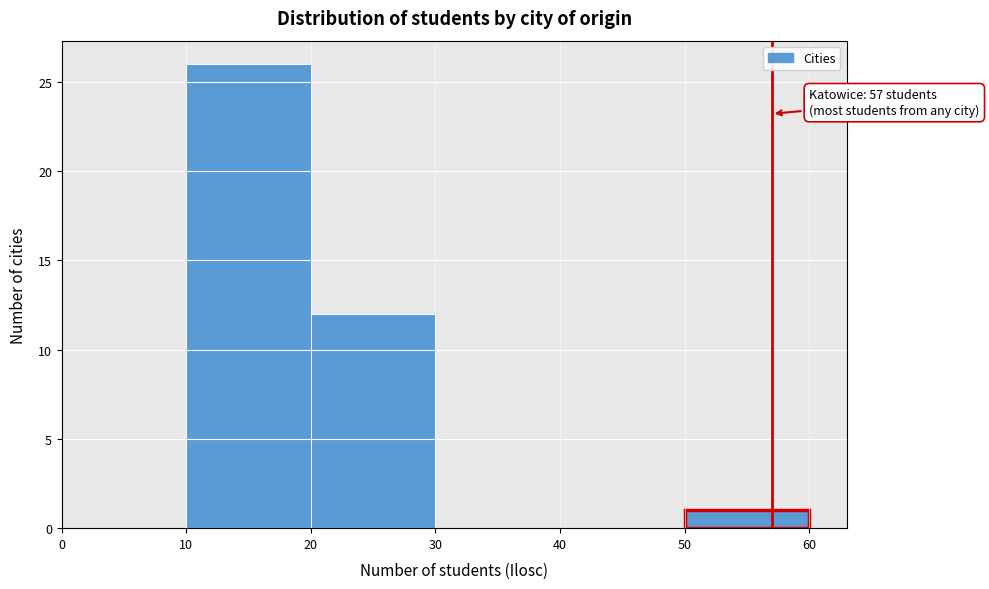

Over which range of the x-axis is the bar tallest?

10 to 20